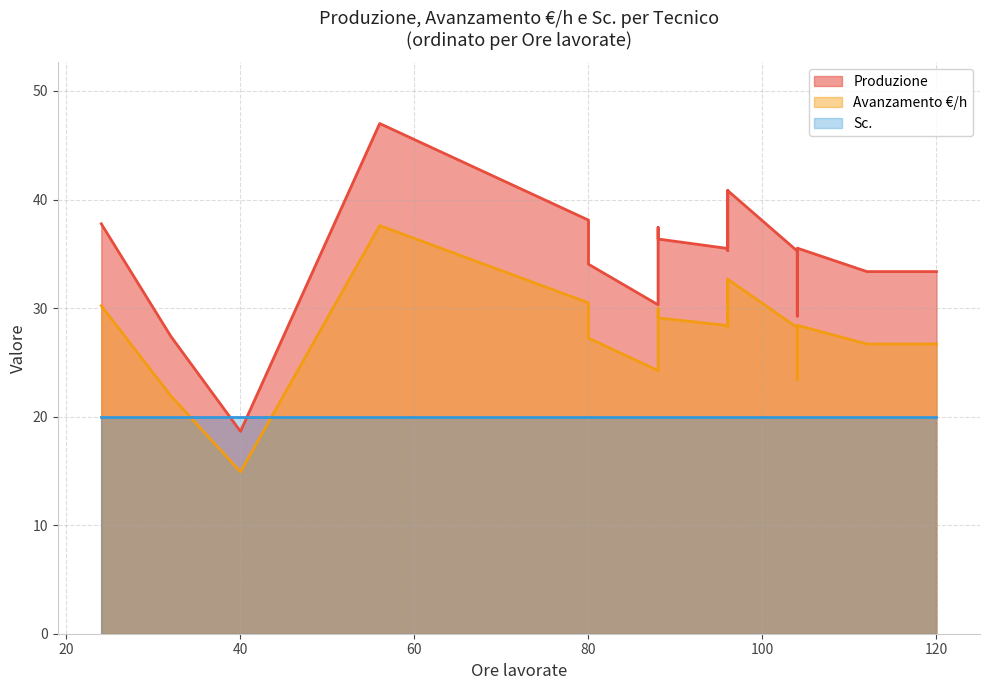

At how many categories does at least one series exceed 44?

1